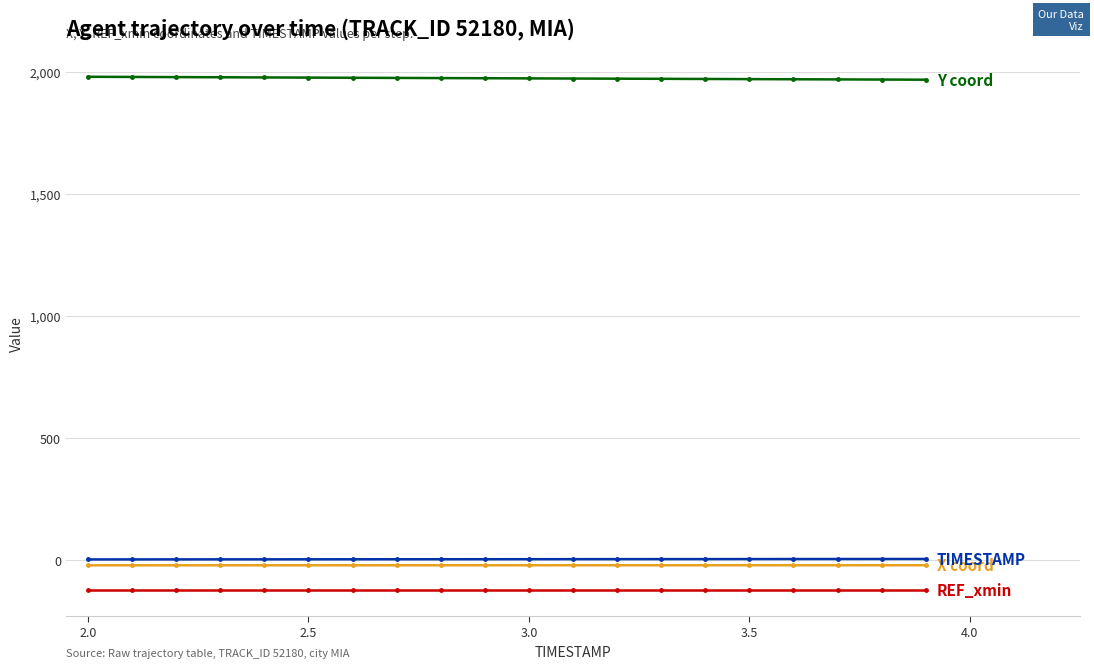

What is the greatest value displayed?

1979.4